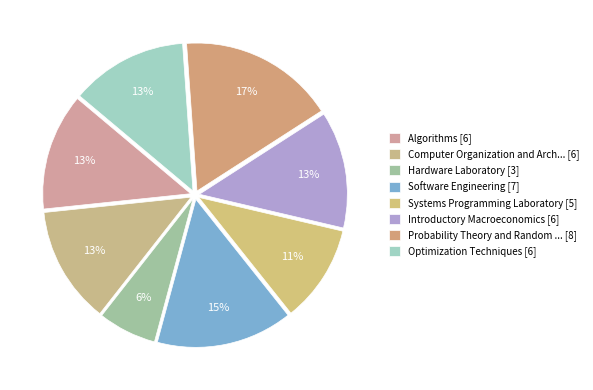

How many segments does this pie chart have?

8